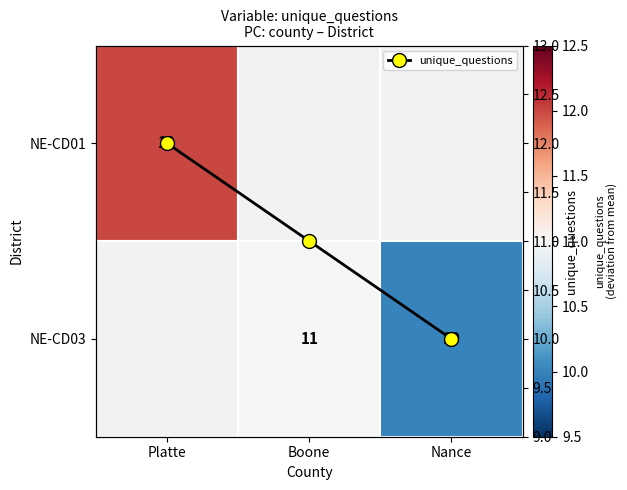

Rank the categories by value from highest to lowest.

Platte, Boone, Nance